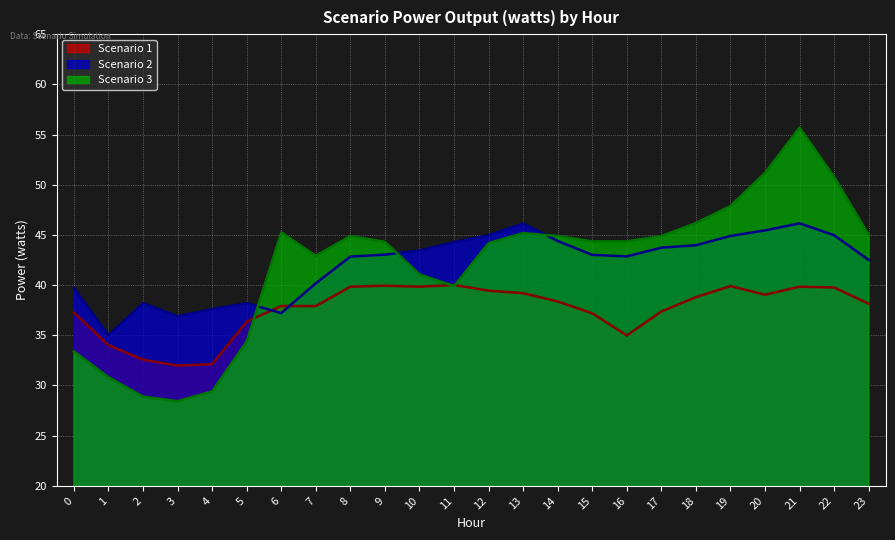

True or false: Scenario 2 and Scenario 1 intersect in this chart.

True